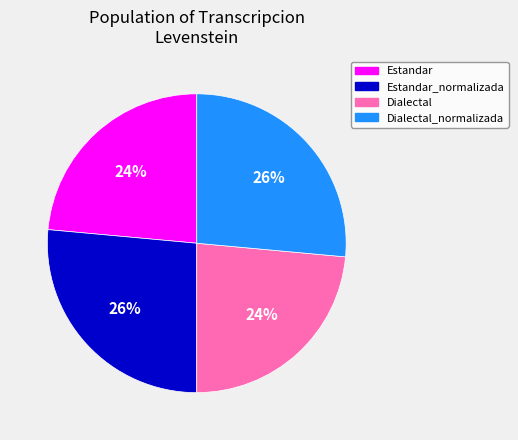

To the nearest percent, what is the combined percentage of Estandar_normalizada and Dialectal?

50%